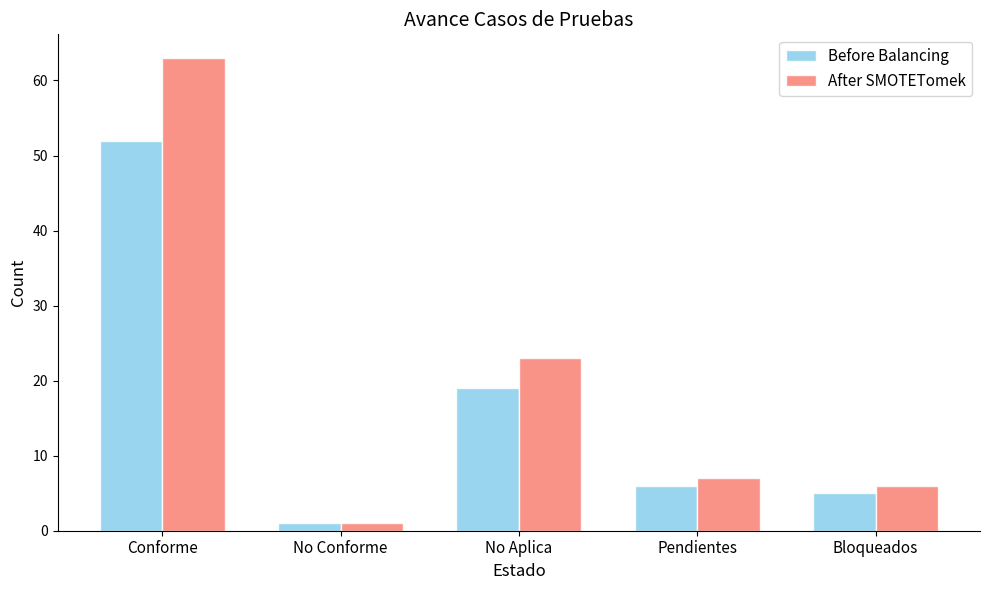

How many series are shown in this chart?

2